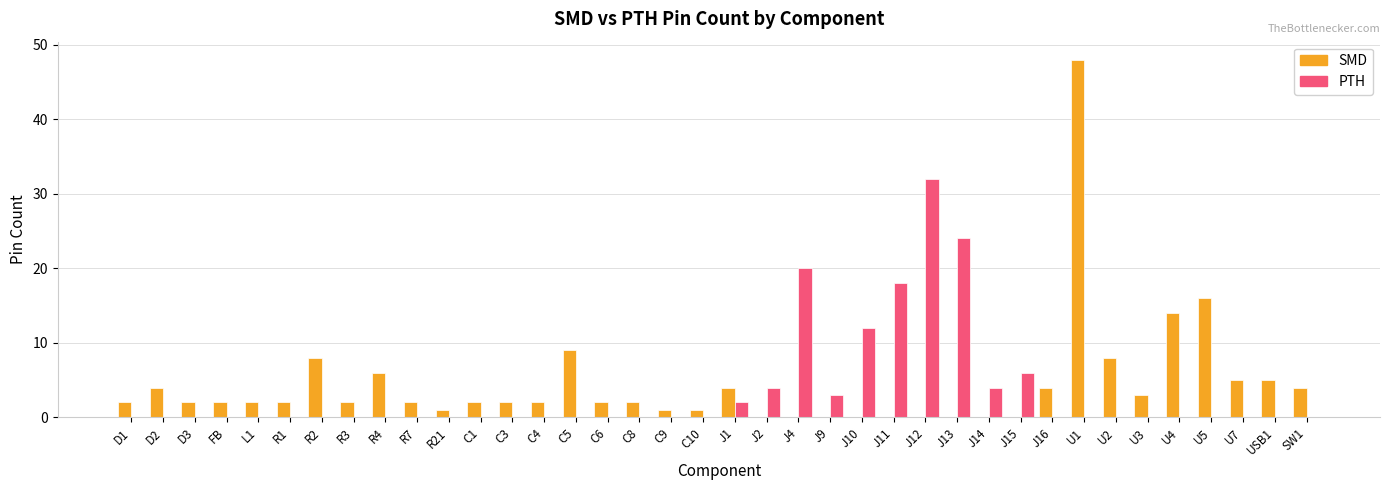

What is the spread (max minus min) of values at J12?

32